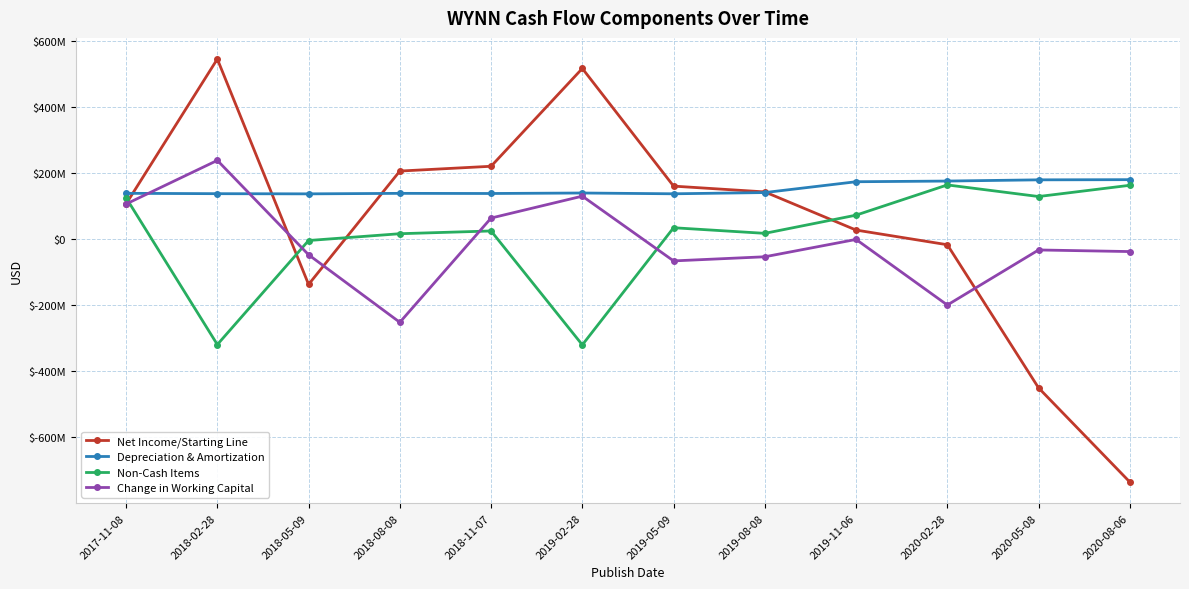

What is the difference between the second highest and minimum values in the Net Income/Starting Line series?

1250379000